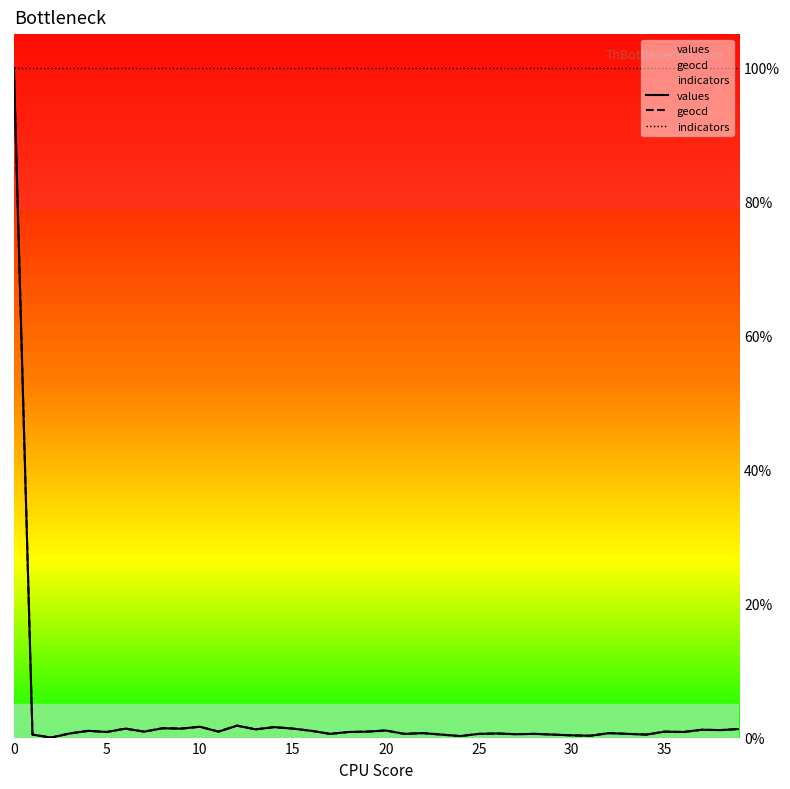

How many categories are shown in the chart?

40